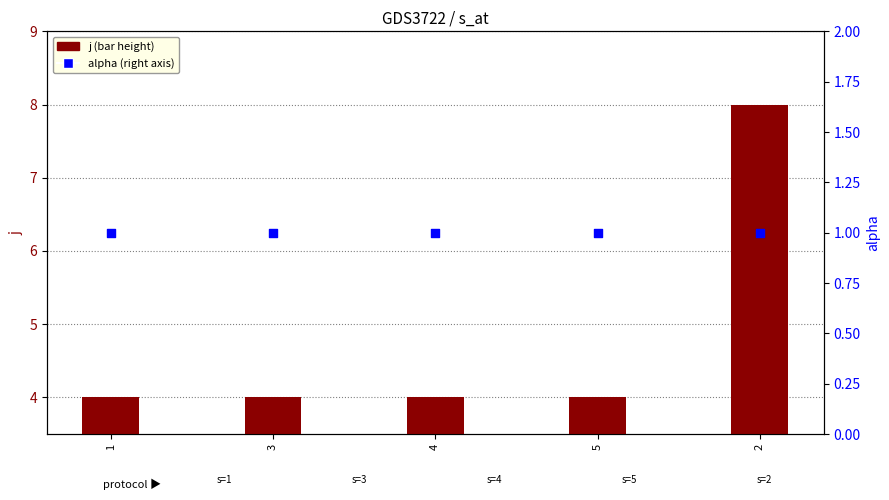

Is the value of alpha at 5 greater than the value of j at 4?

No